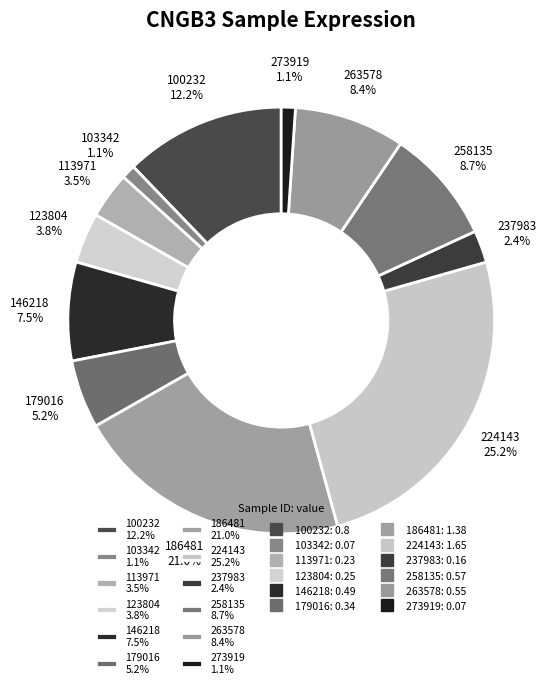

Which slice is the largest?

224143